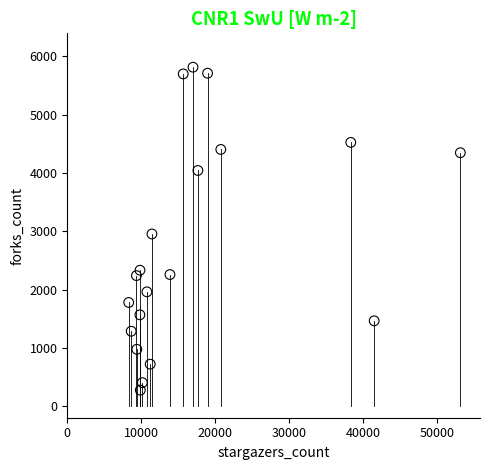

What is the range of X values (max minus min)?

44790